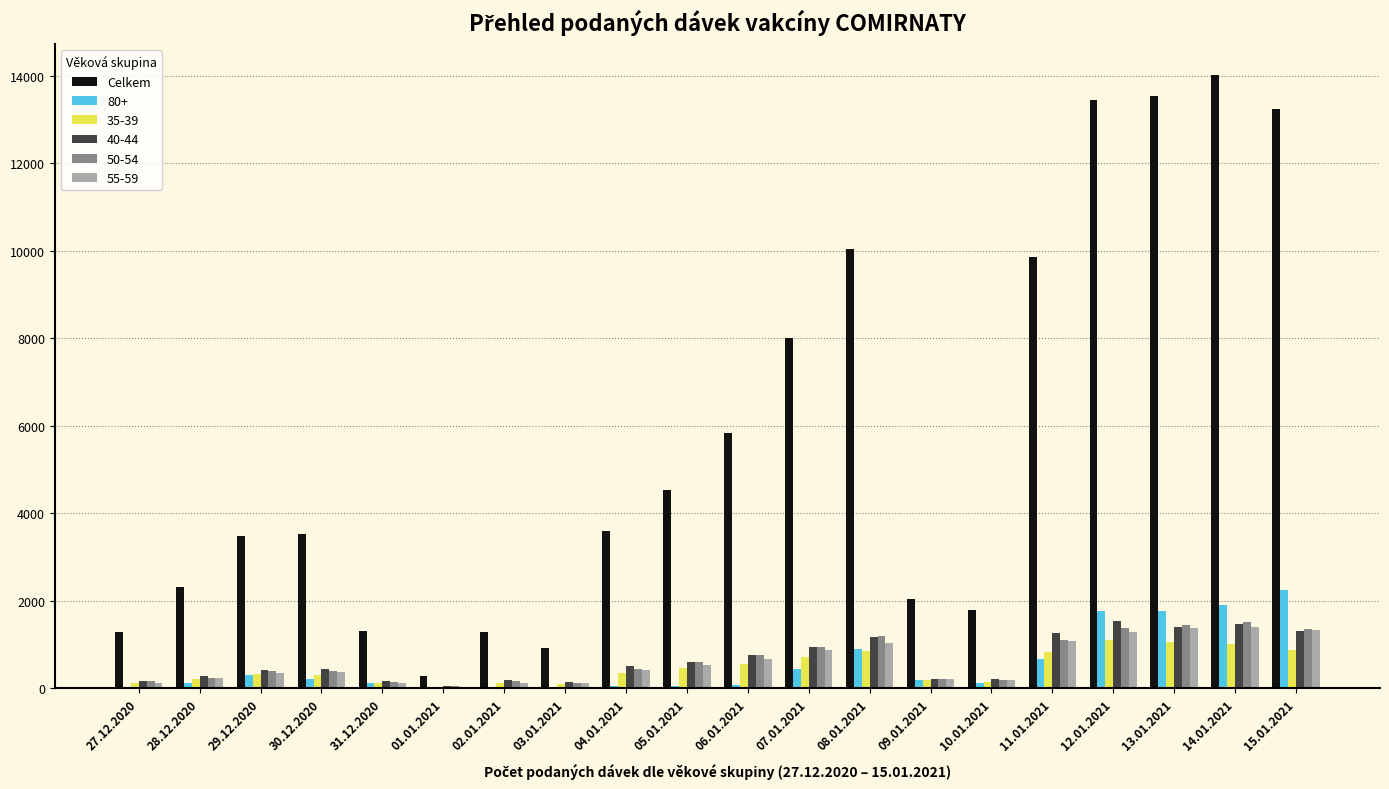

Between 07.01.2021 and 11.01.2021, which series saw the biggest shift?

Celkem